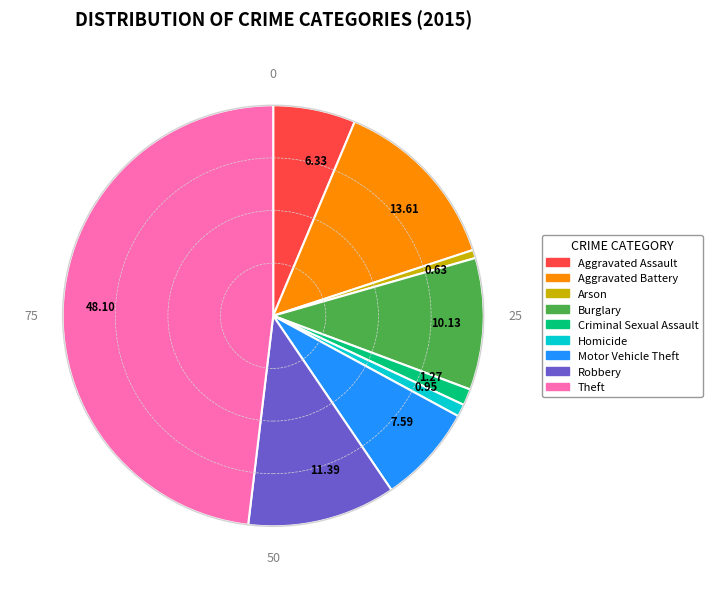

Which slice is the largest?

Theft